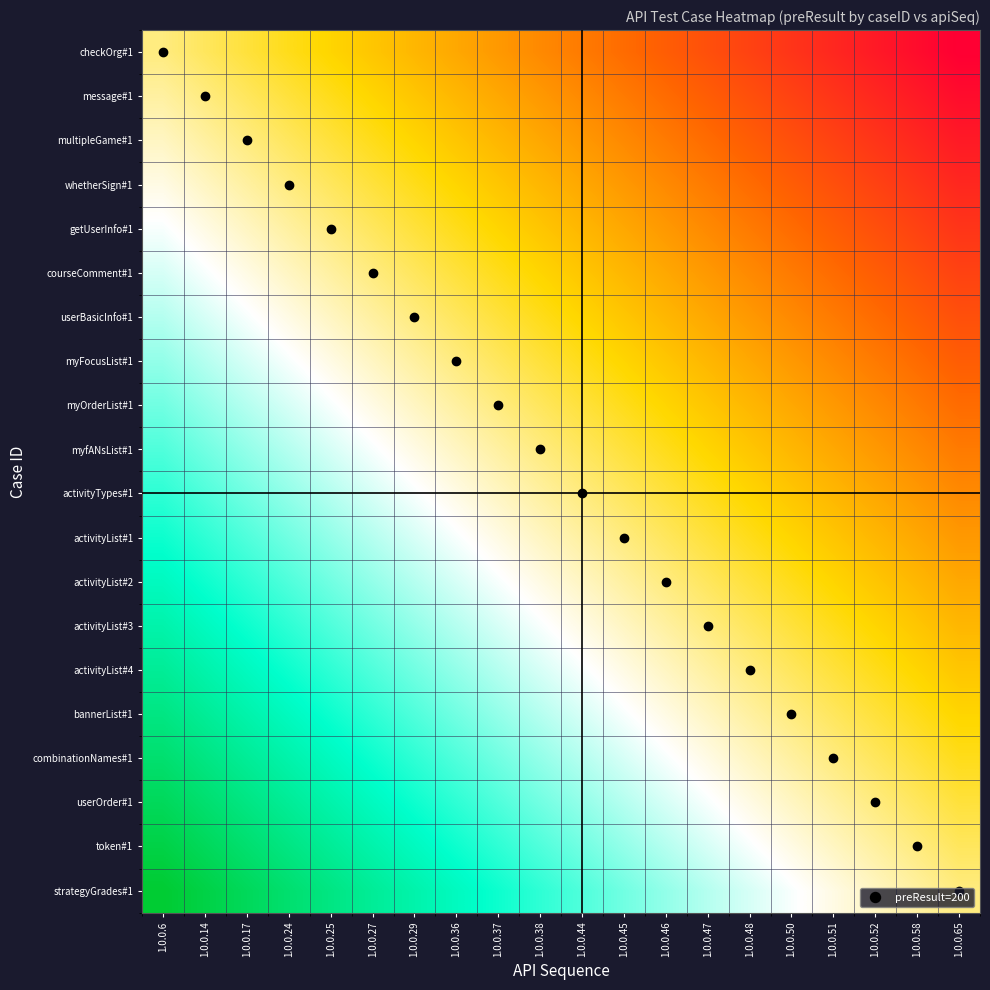

Which has a higher value, 1.0.0.44 or 1.0.0.51?

1.0.0.44